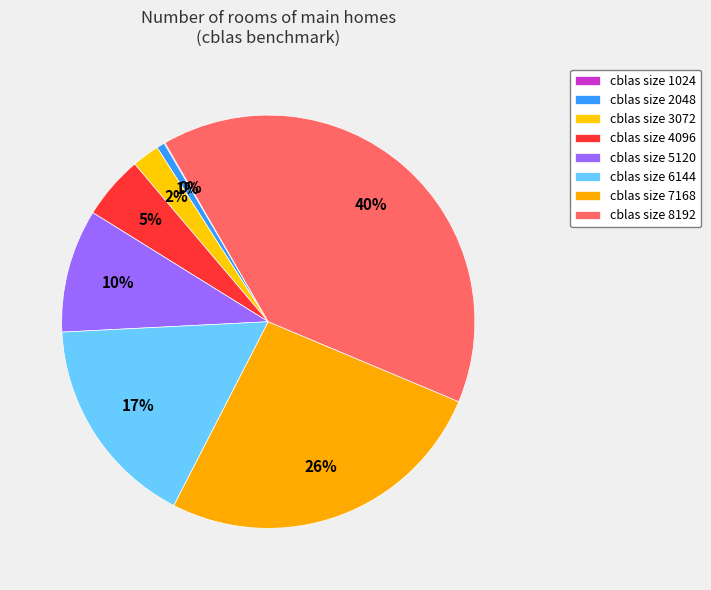

Rank the categories by value from lowest to highest.

1024, 2048, 3072, 4096, 5120, 6144, 7168, 8192